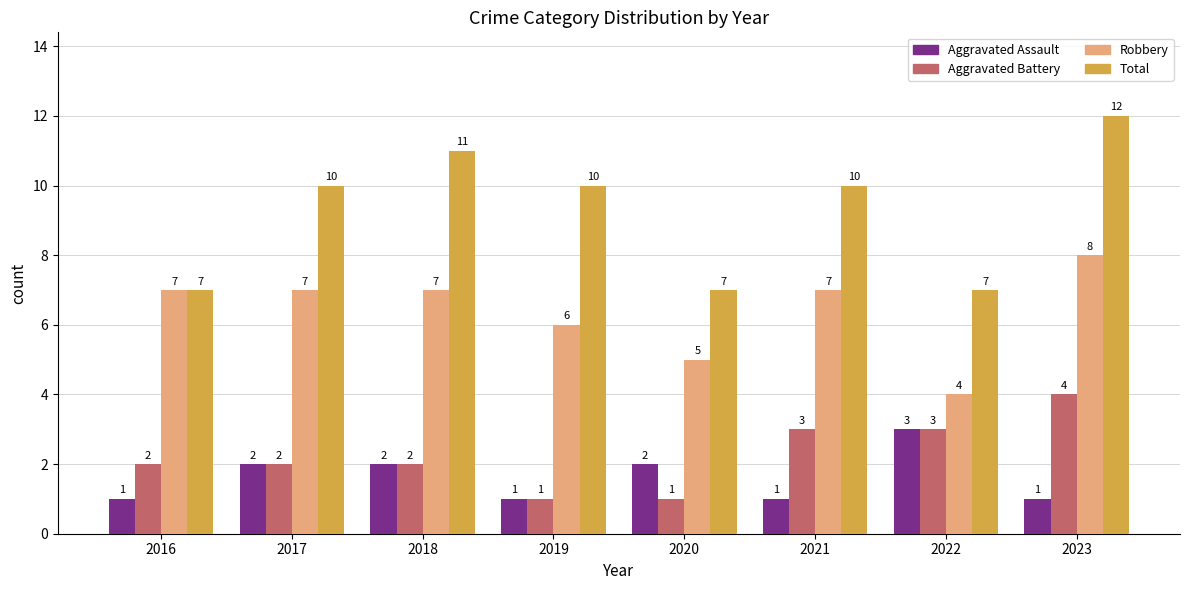

What is the difference between the highest and lowest values at 2023?

11